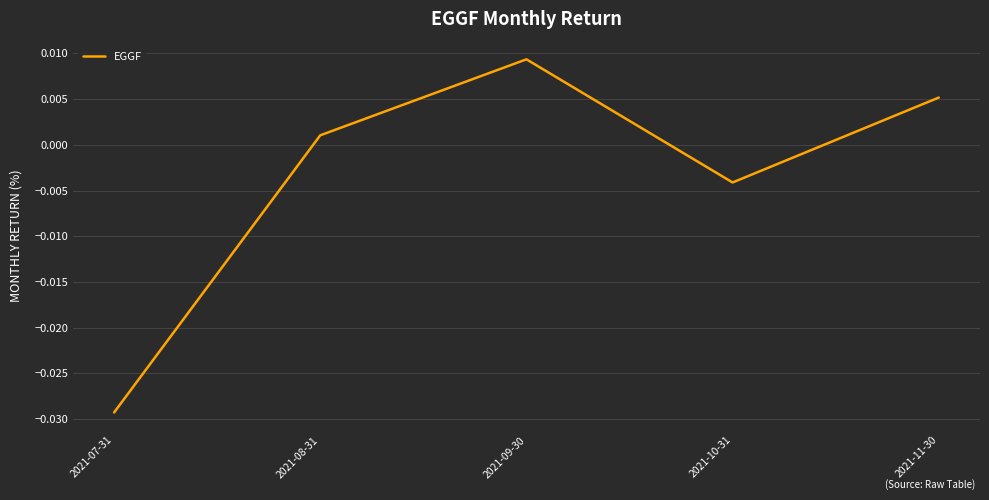

How many interior local peaks (higher than both neighbors) does the data have?

1